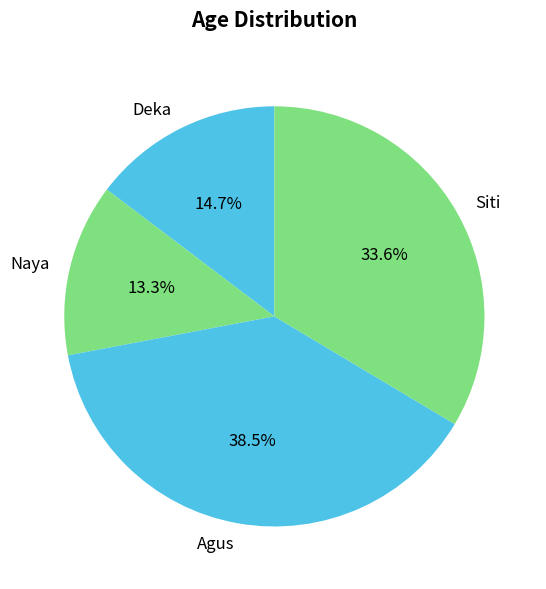

Which has a higher value, Deka or Siti?

Siti